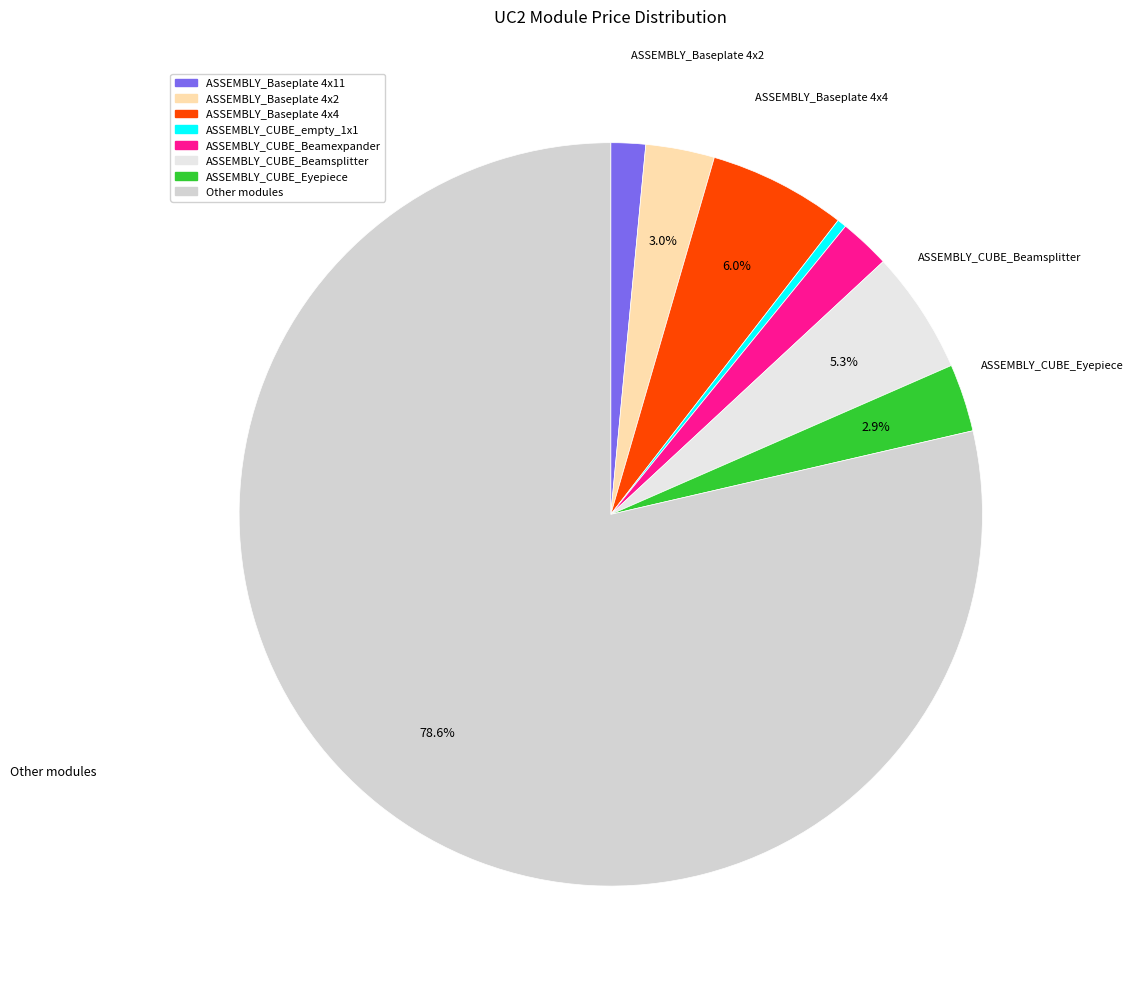

Count the number of slices in the pie.

8